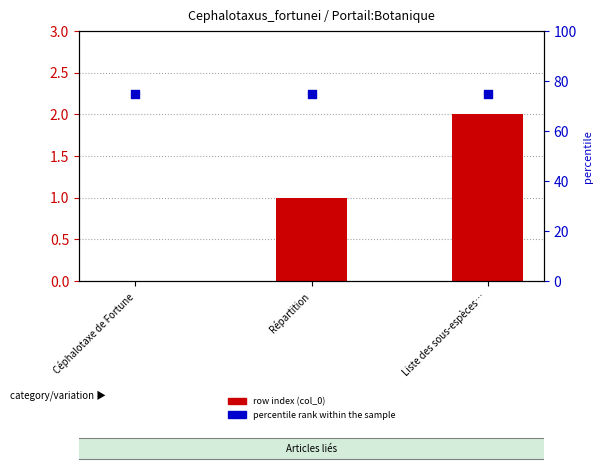

At how many categories does at least one series exceed 43?

3